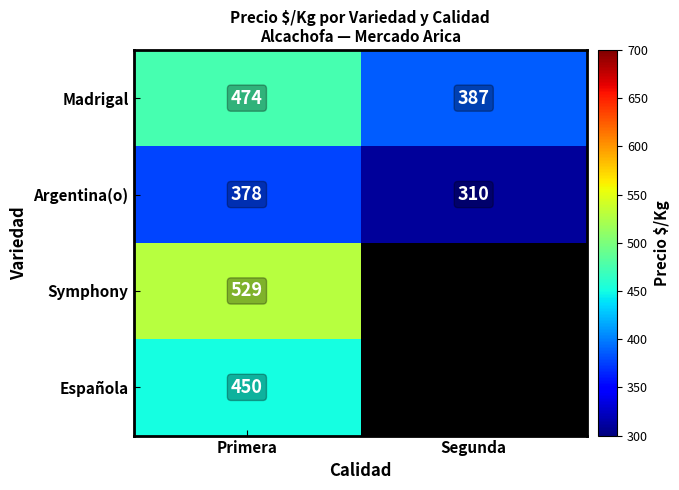

The Española series shows 281.6 at Primera. True or false?

False